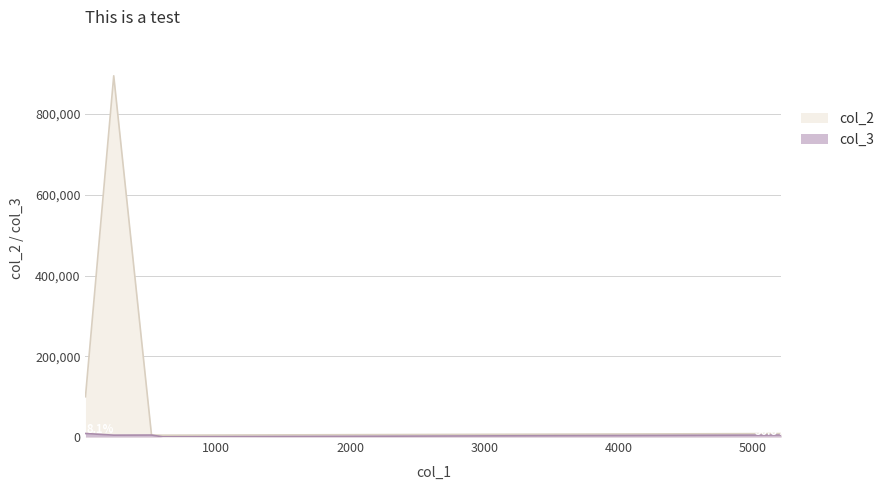

The value of col_2 at 23 is 61611. True or false?

False